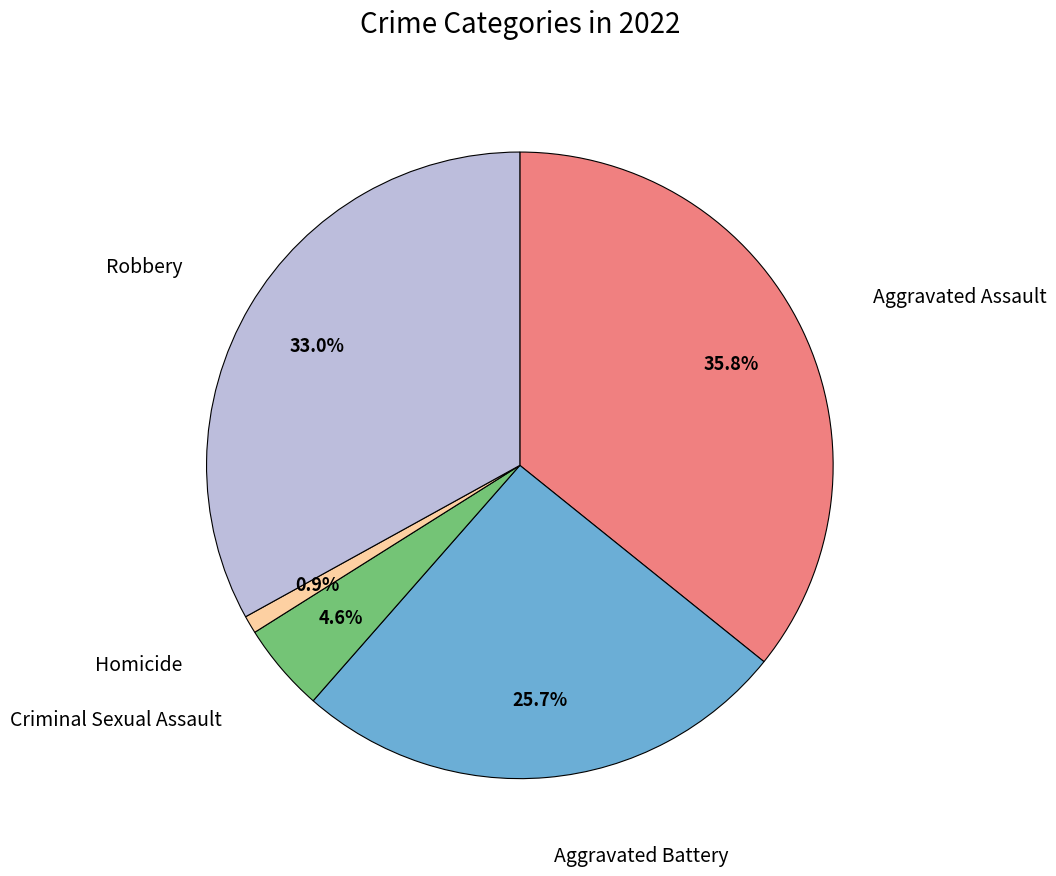

To the nearest percent, what is the difference between the largest and smallest slice percentages?

35%